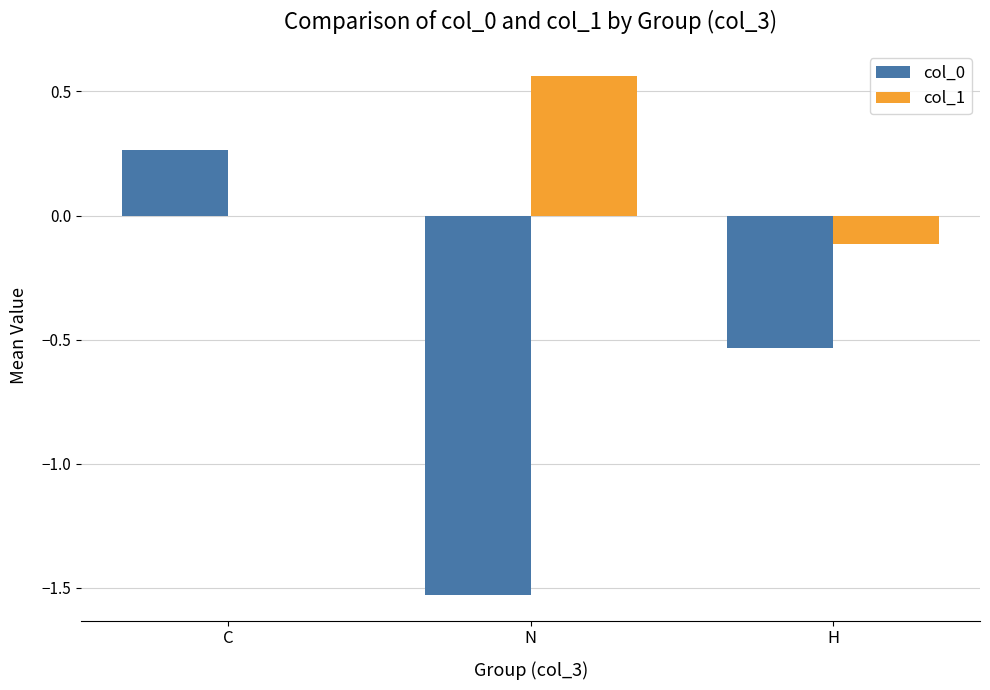

Does the chart contain stacked bars?

No